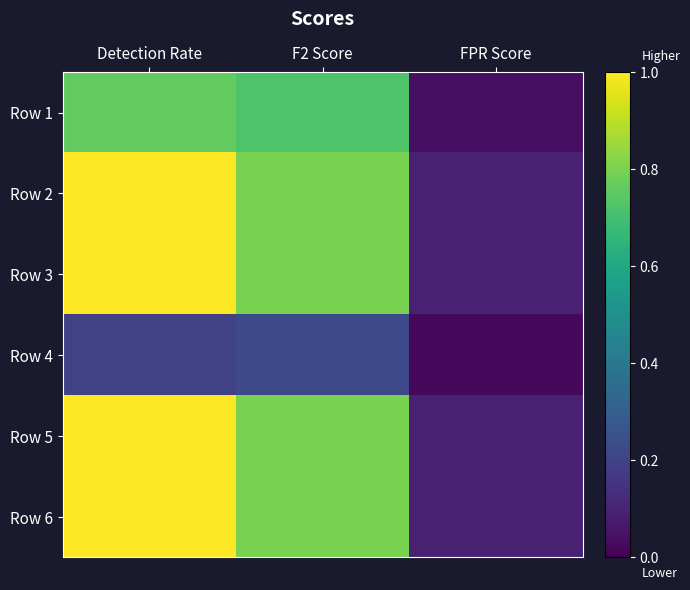

Reading right to left, what are all the values shown in this chart?

Row 1: FPR Score=0.0	F2 Score=0.7	Detection Rate=0.8
Row 2: FPR Score=0.1	F2 Score=0.8	Detection Rate=1.0
Row 3: FPR Score=0.1	F2 Score=0.8	Detection Rate=1.0
Row 4: FPR Score=0.0	F2 Score=0.2	Detection Rate=0.2
Row 5: FPR Score=0.1	F2 Score=0.8	Detection Rate=1.0
Row 6: FPR Score=0.1	F2 Score=0.8	Detection Rate=1.0